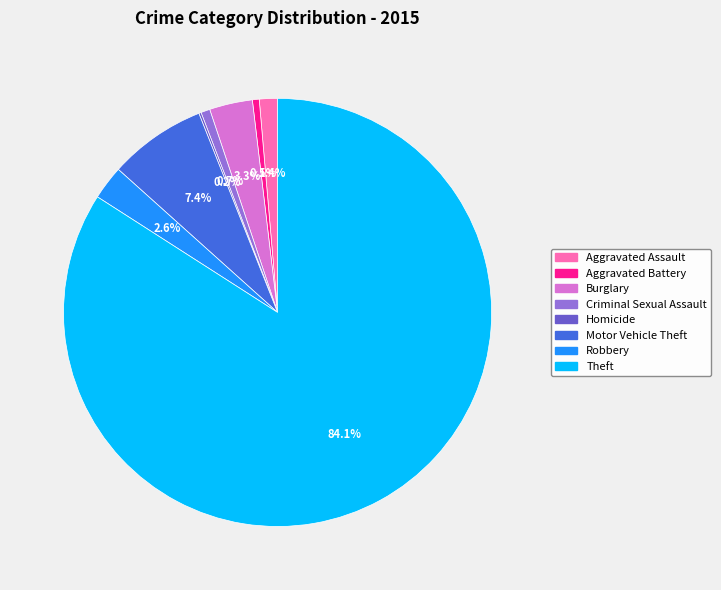

How much of the chart is everything except Aggravated Assault?

98.6%